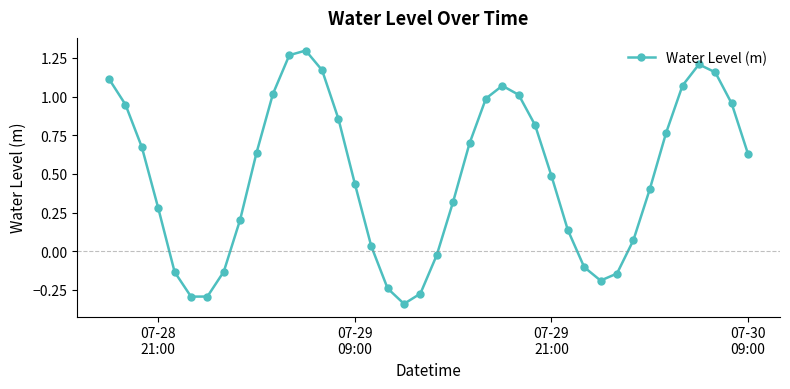

True or false: there are more than 2 points higher than both neighbors.

True